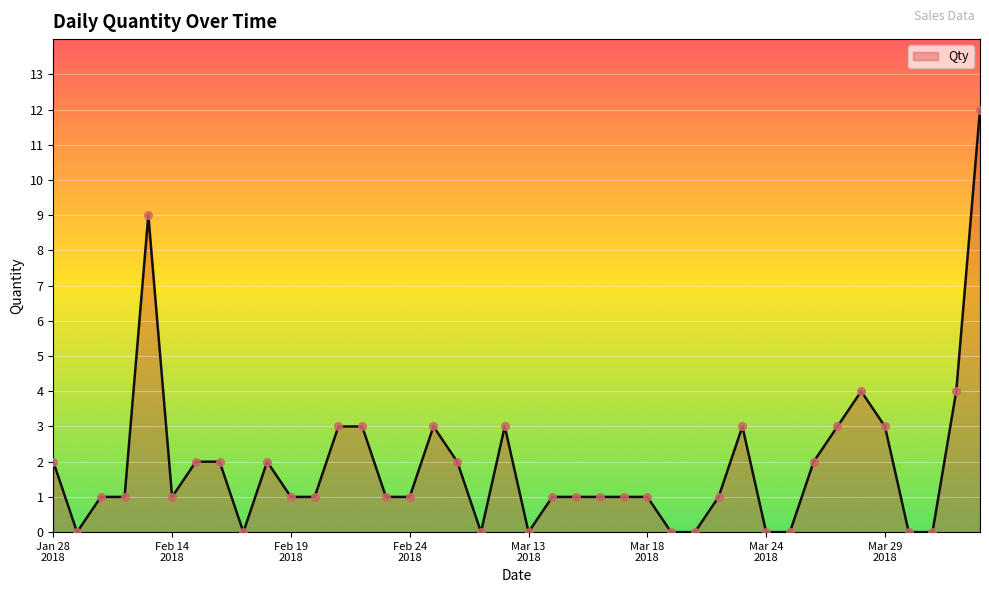

What is the greatest value displayed?

12